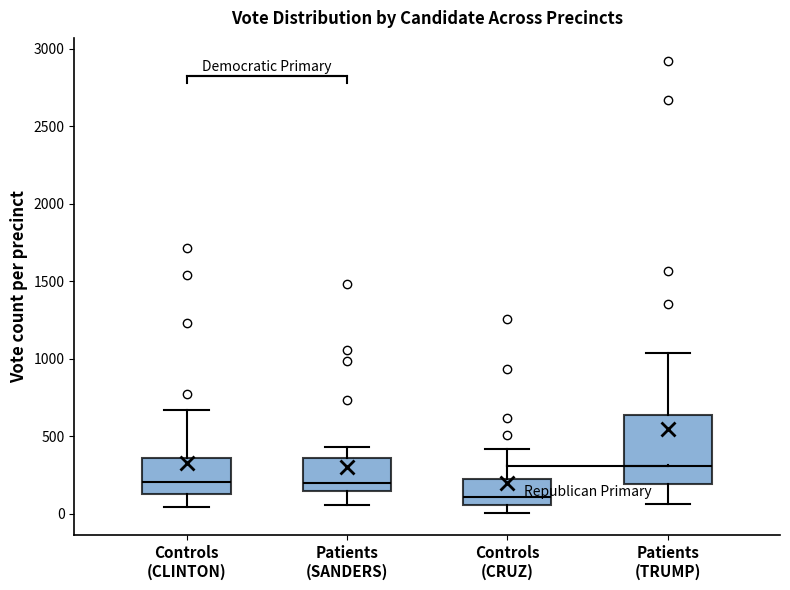

Which box's median line is the lowest?

Controls (CRUZ)